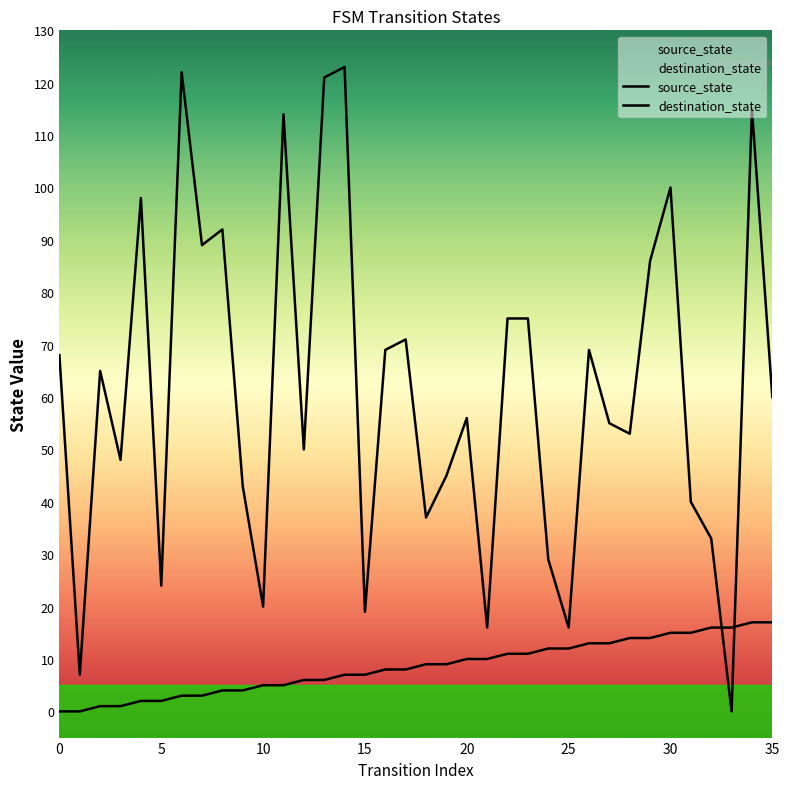

Does the chart display data point markers on the line(s)?

No